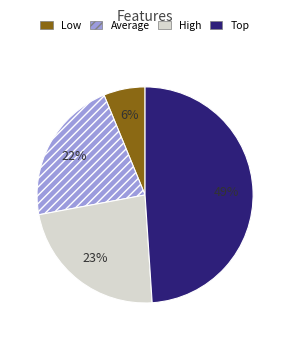

To the nearest percent, what percentage of the pie is Low?

6%